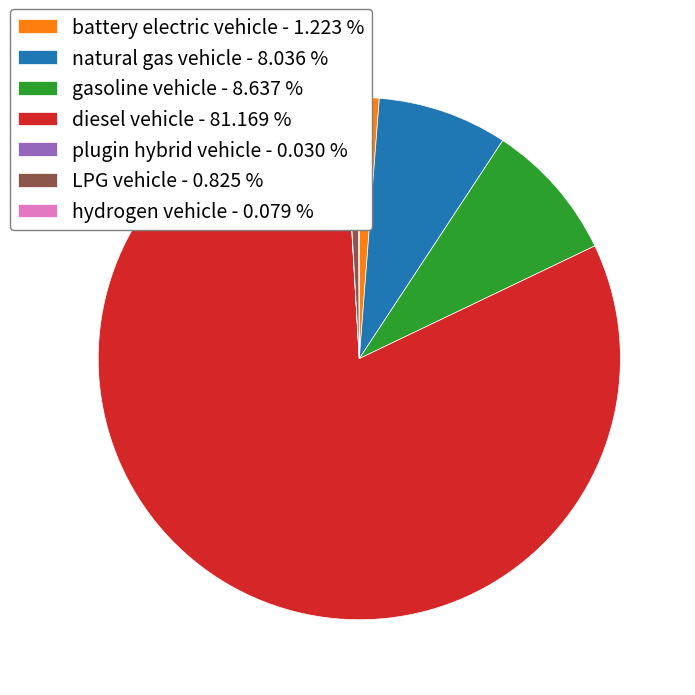

Do diesel vehicle - 81.169 % and battery electric vehicle - 1.223 % together represent more than half of the pie?

Yes